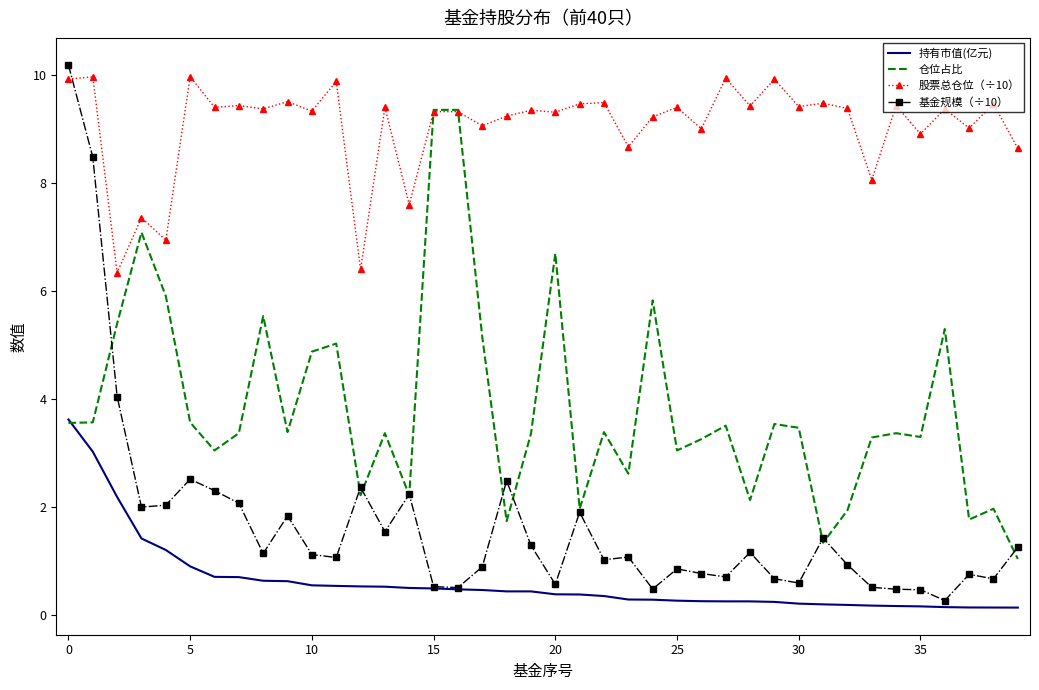

Which series has the largest range (max minus min)?

基金规模（÷10）